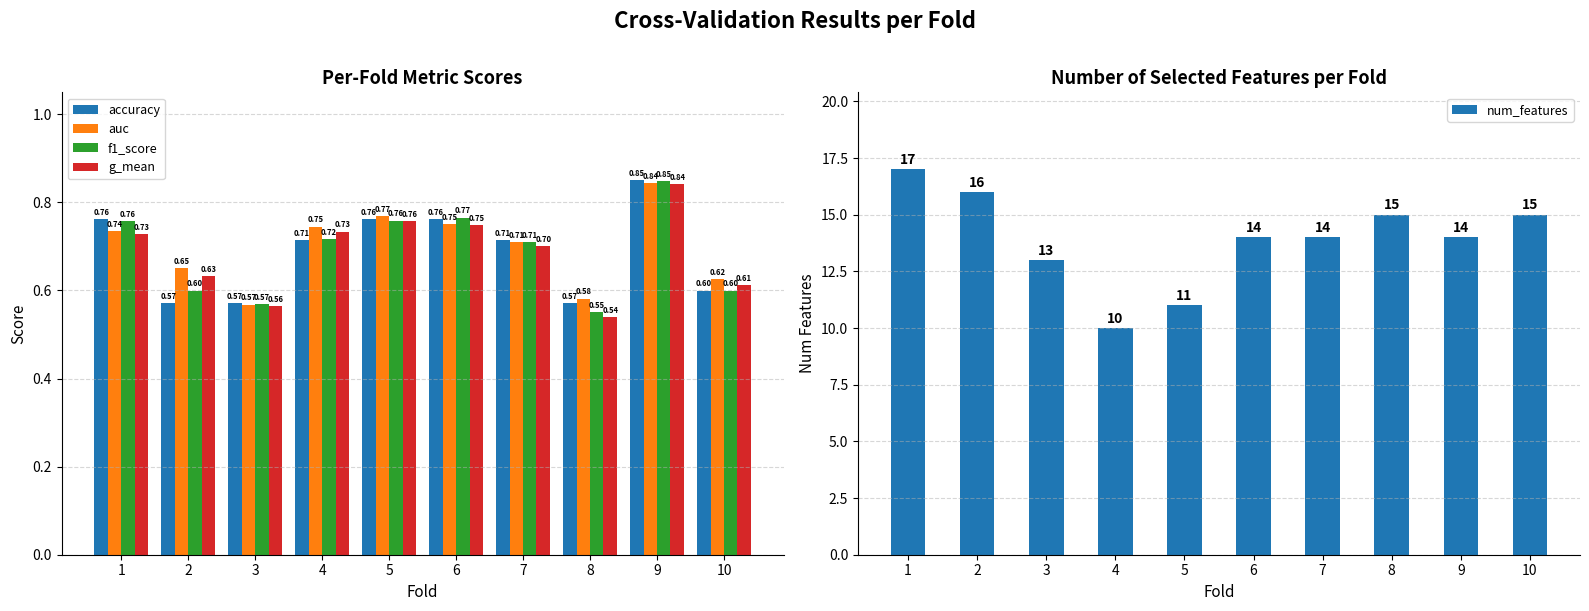

What is the average value of the auc series?

0.7